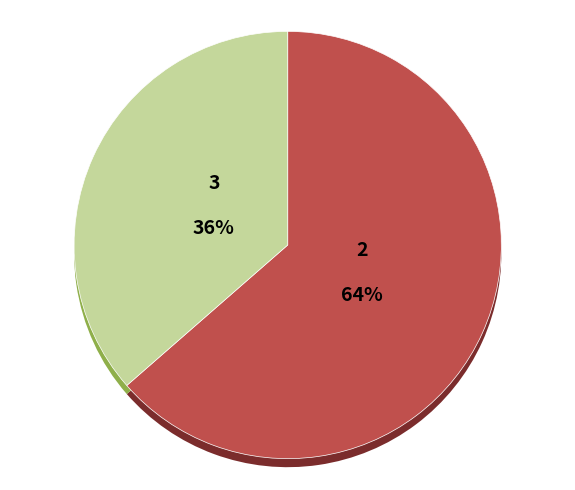

Does any single category account for the majority?

Yes